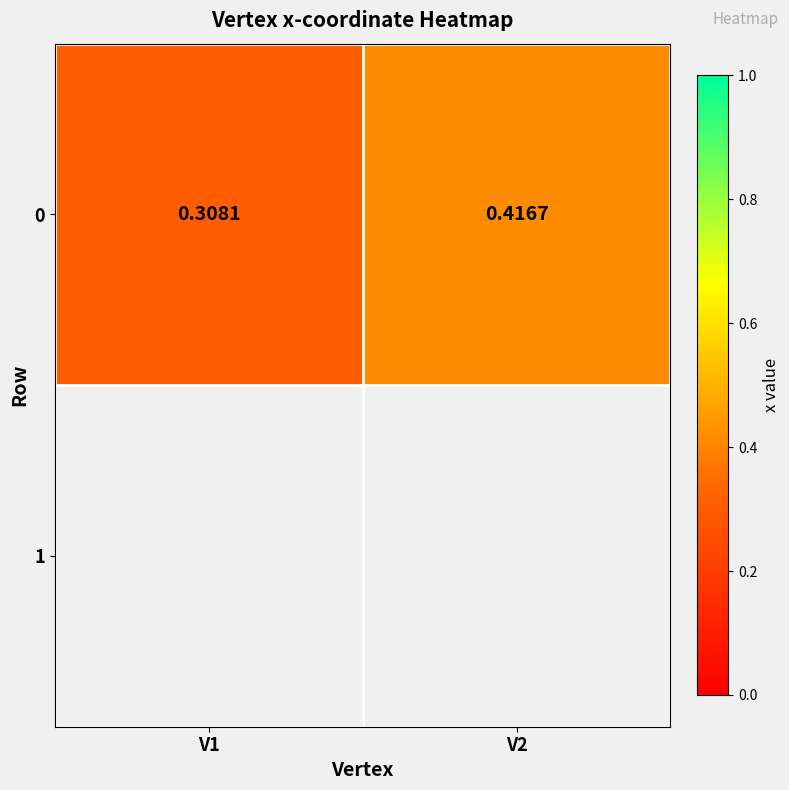

Between V2 and V1, which is larger?

V2